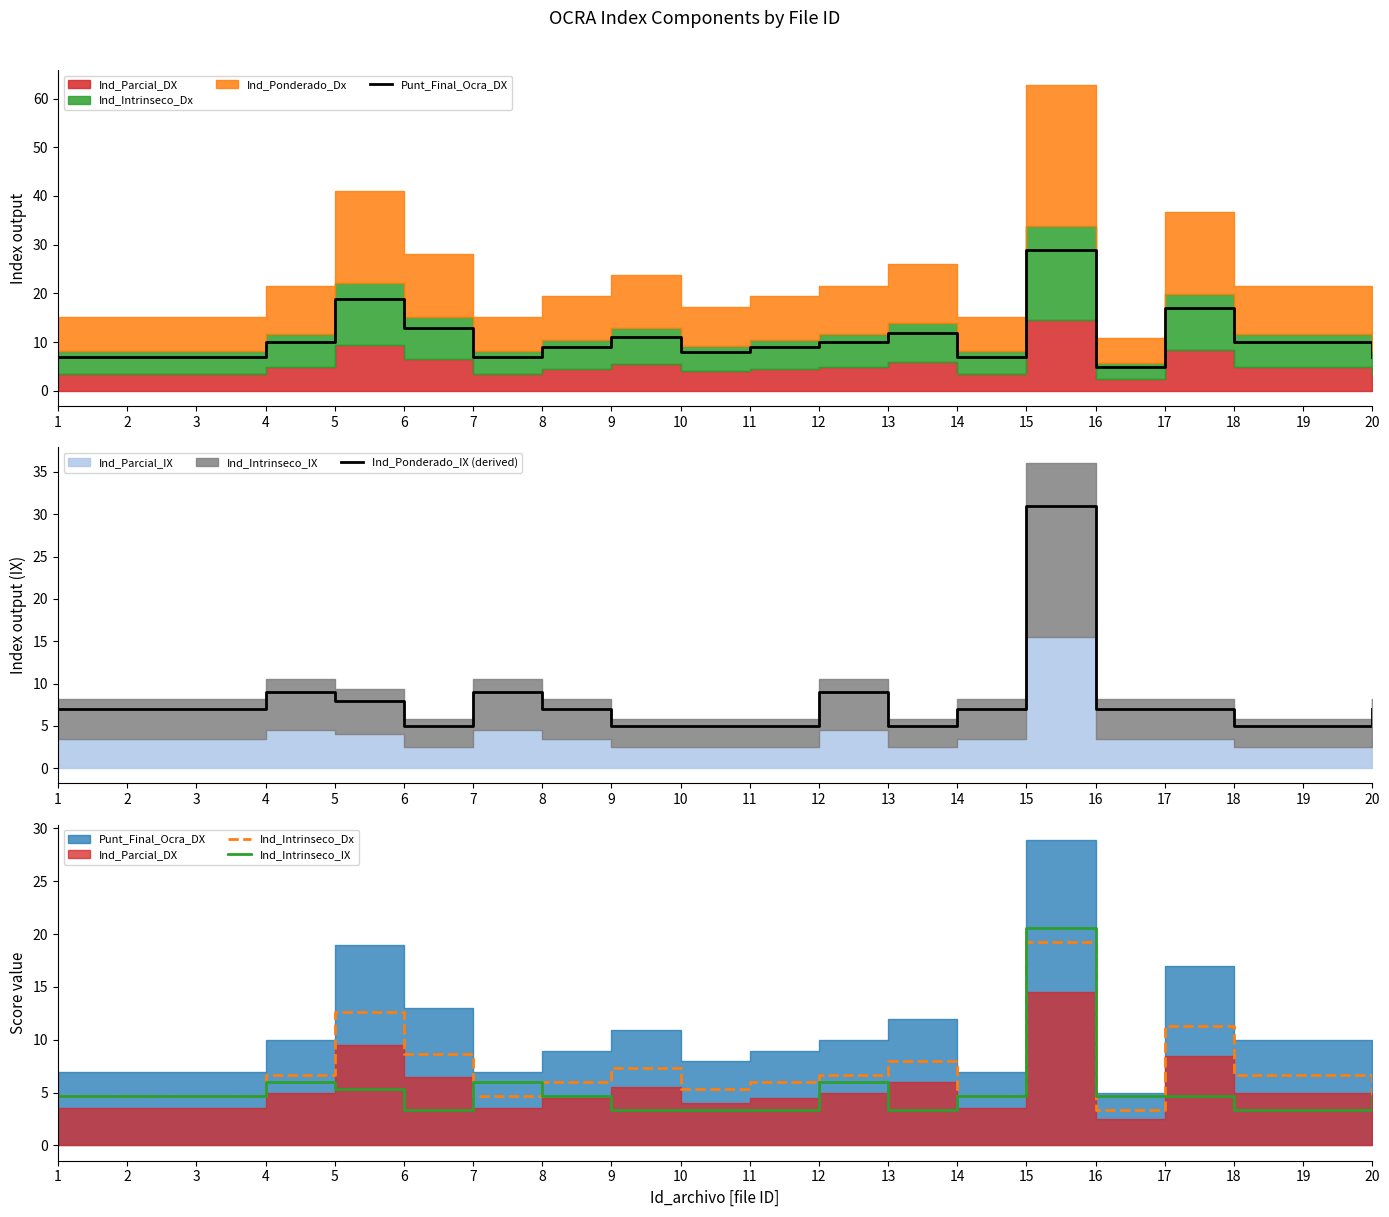

What is the sum of the Ind_Intrinseco_Dx values at 15 and 20?

23.9